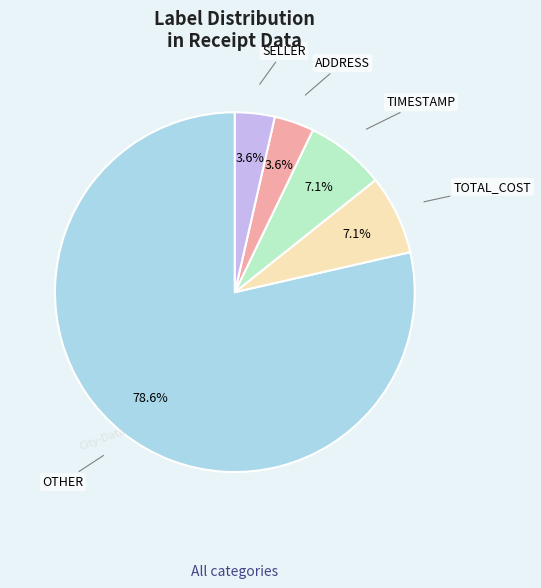

To the nearest percent, what is the difference between the largest and smallest slice percentages?

75%